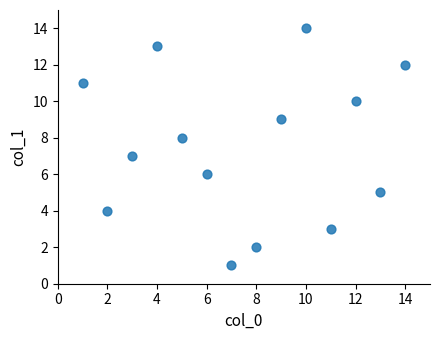

What is the range of X values (max minus min)?

13